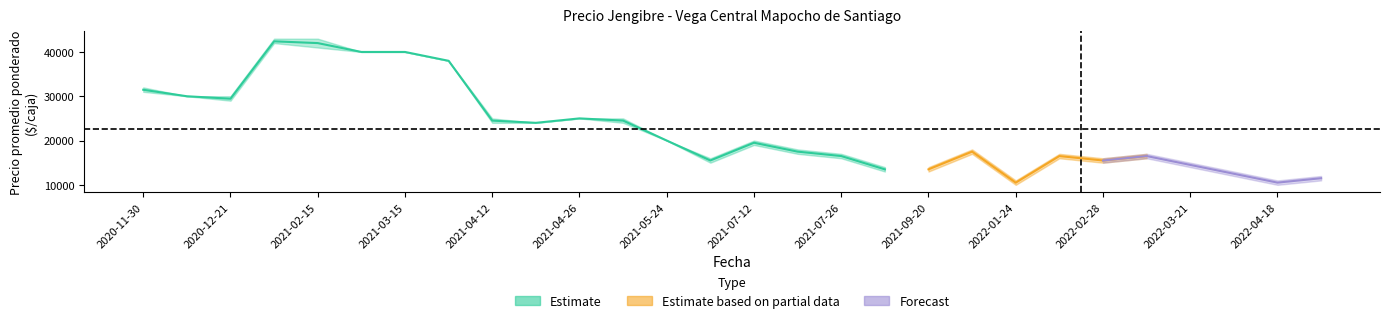

Reading left to right, extract all data points from this chart.

Precio promedio ponderado Primera: 2020-11-30=31465	2020-12-07=30000	2020-12-21=29444	2021-02-08=42400	2021-02-15=42000	2021-03-08=40000	2021-03-15=40000	2021-03-22=38000	2021-04-12=24500	2021-04-19=24000	2021-04-26=25000	2021-05-03=24500	2021-05-24=20000	2021-06-07=15500	2021-07-12=19500	2021-07-19=17494	2021-07-26=16500	2021-08-30=13494	2021-09-20=13495	2021-12-27=17495	2022-01-24=10494	2022-02-21=16494	2022-02-28=15494	2022-03-14=16500	2022-03-21=14500	2022-04-11=12500	2022-04-18=10500	2022-04-25=11494
Precio minimo Primera: 2020-11-30=31000	2020-12-07=30000	2020-12-21=29000	2021-02-08=42000	2021-02-15=41000	2021-03-08=40000	2021-03-15=40000	2021-03-22=38000	2021-04-12=24000	2021-04-19=24000	2021-04-26=25000	2021-05-03=24000	2021-05-24=20000	2021-06-07=15000	2021-07-12=19000	2021-07-19=17000	2021-07-26=16000	2021-08-30=13000	2021-09-20=13000	2021-12-27=17000	2022-01-24=10000	2022-02-21=16000	2022-02-28=15000	2022-03-14=16000	2022-03-21=14000	2022-04-11=12000	2022-04-18=10000	2022-04-25=11000
Precio maximo Primera: 2020-11-30=32000	2020-12-07=30000	2020-12-21=30000	2021-02-08=43000	2021-02-15=43000	2021-03-08=40000	2021-03-15=40000	2021-03-22=38000	2021-04-12=25000	2021-04-19=24000	2021-04-26=25000	2021-05-03=25000	2021-05-24=20000	2021-06-07=16000	2021-07-12=20000	2021-07-19=18000	2021-07-26=17000	2021-08-30=14000	2021-09-20=14000	2021-12-27=18000	2022-01-24=11000	2022-02-21=17000	2022-02-28=16000	2022-03-14=17000	2022-03-21=15000	2022-04-11=13000	2022-04-18=11000	2022-04-25=12000